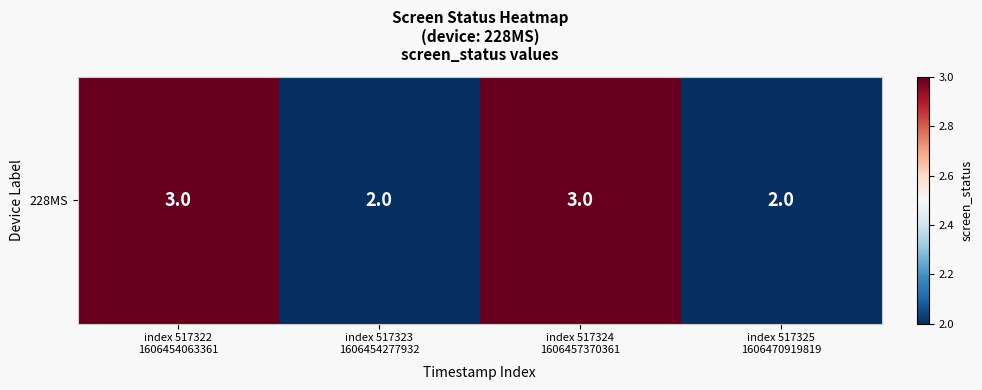

How many series are shown in this chart?

1